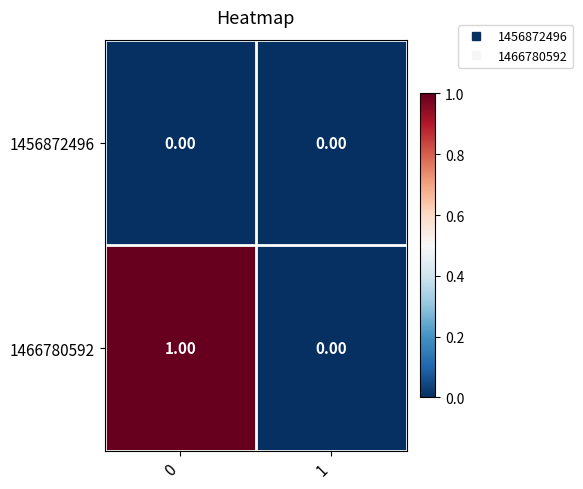

Which series has the largest range (max minus min)?

1466780592